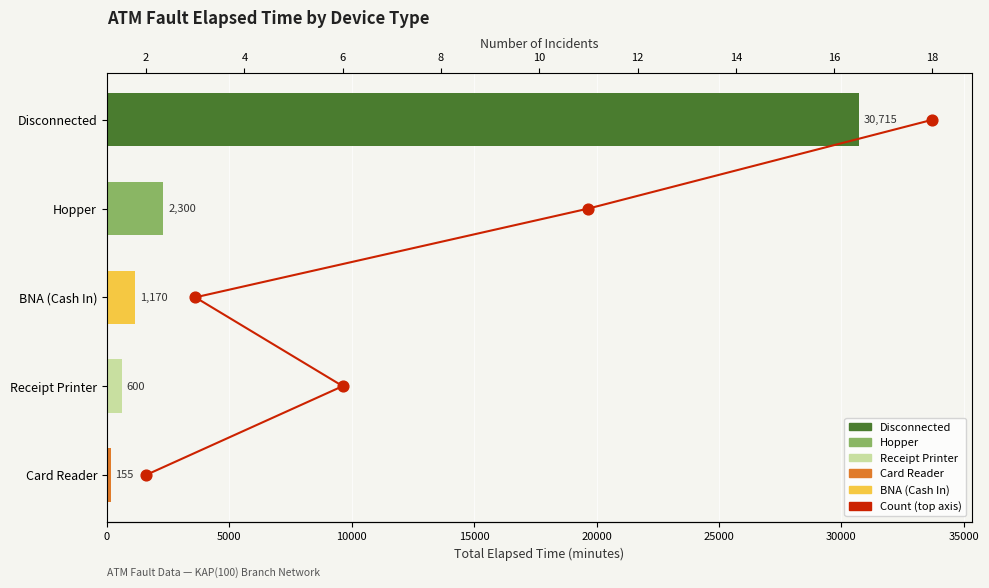

Which has a higher value, 6 or 18?

18